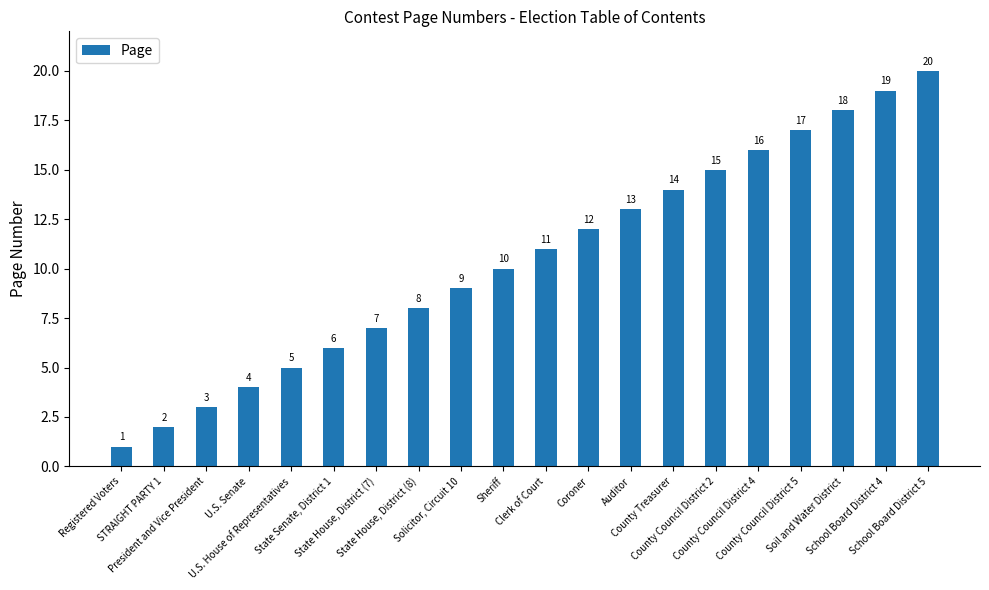

How many bars are there in total?

20